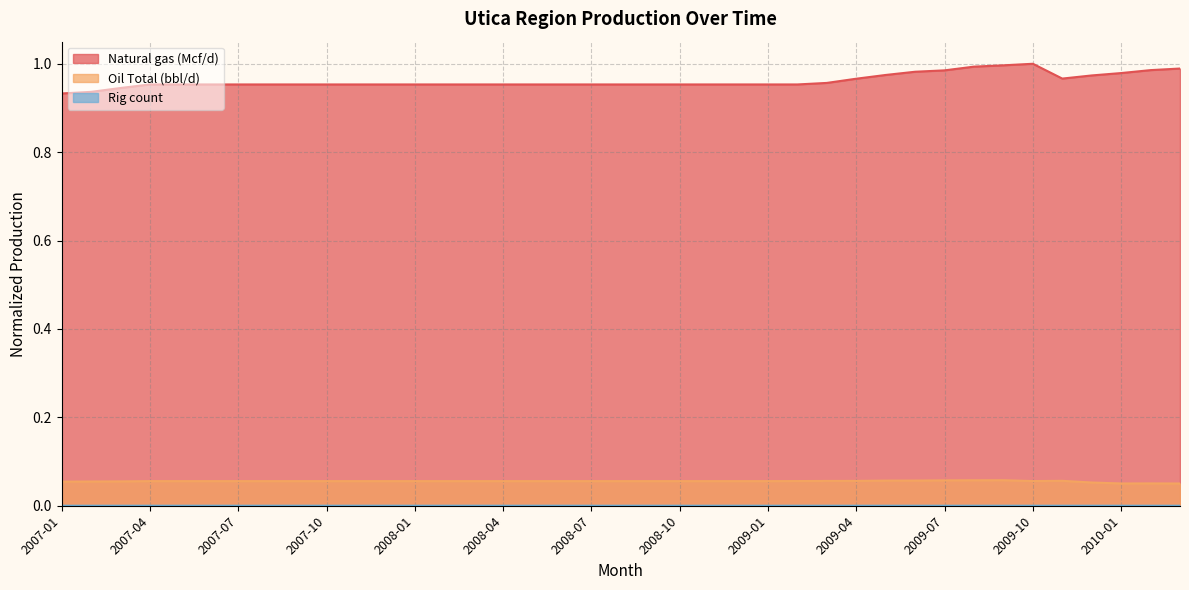

At which label does Rig count reach its minimum?

2009-05